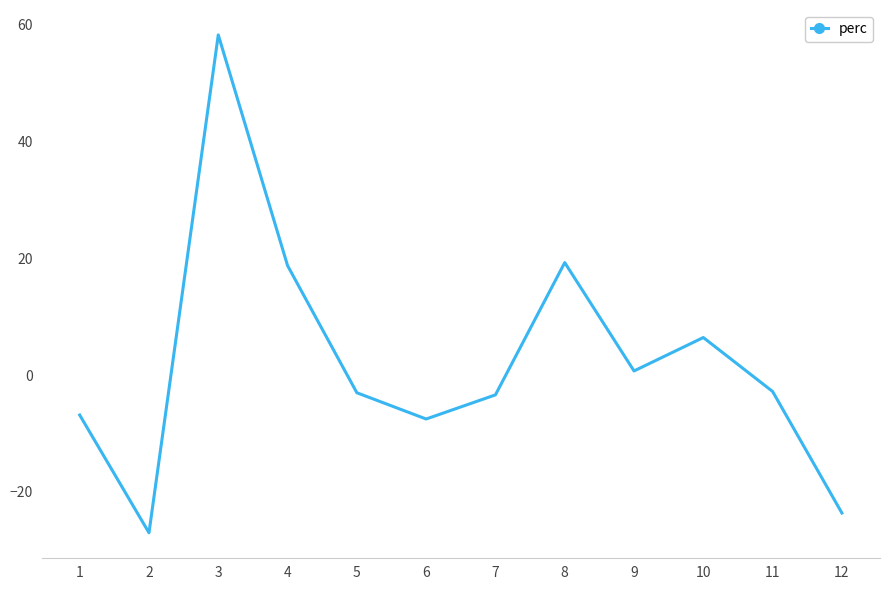

What is the sum of the values at 8 and 7?

15.9